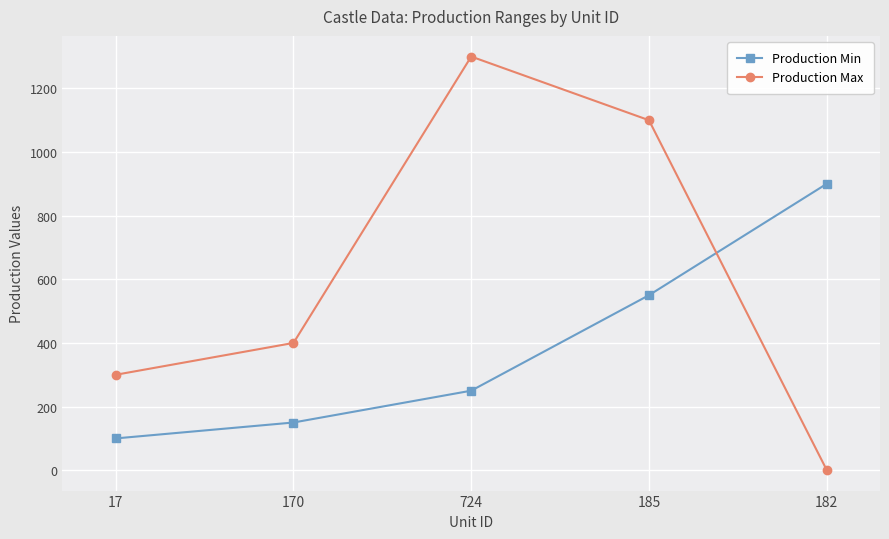

What is the value of the Production Max point at the 5th from the left?

1